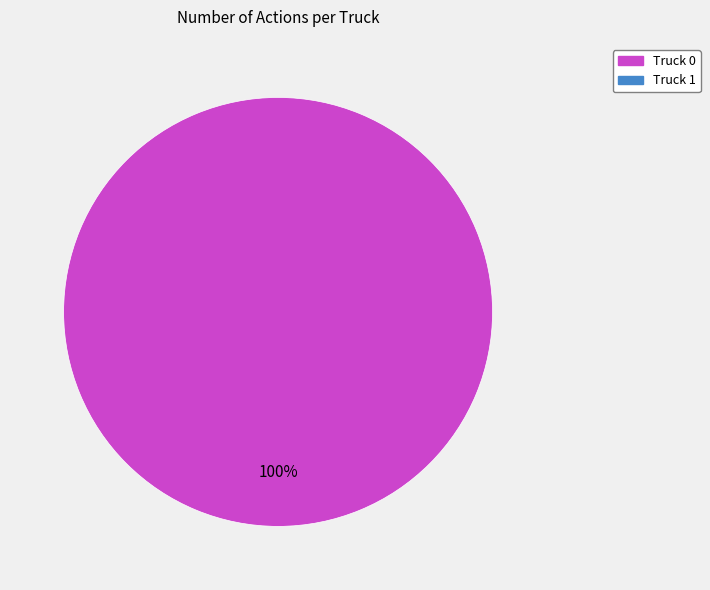

Count the number of slices in the pie.

1